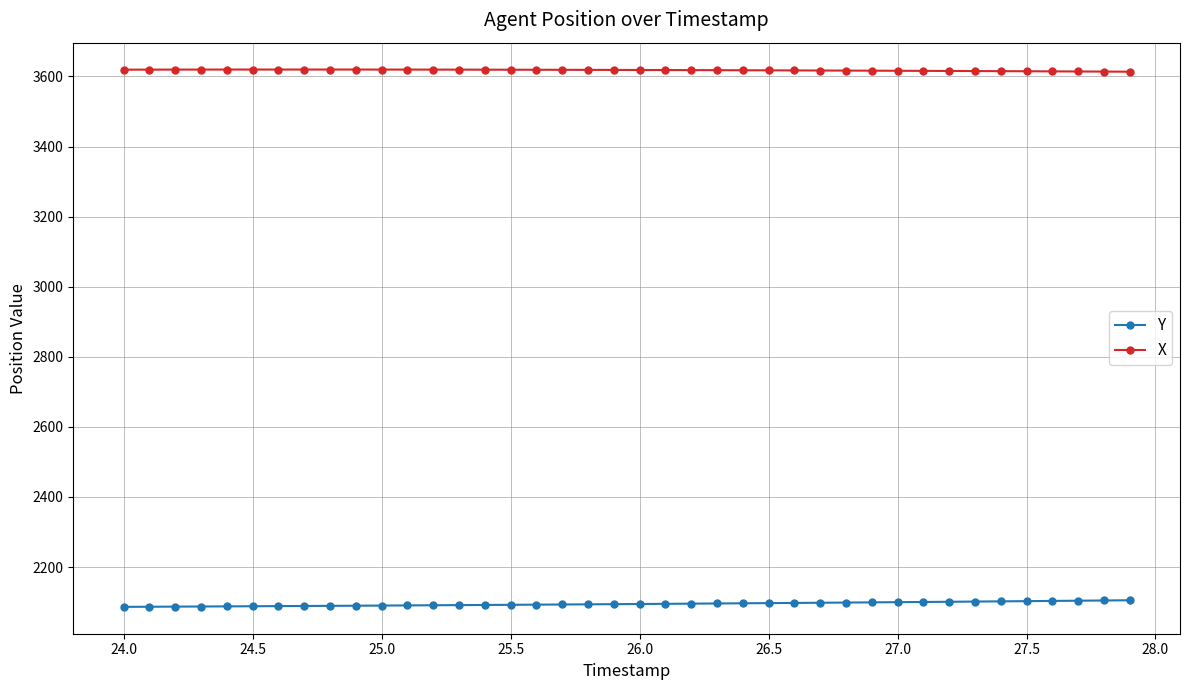

True or false: X and Y intersect in this chart.

False